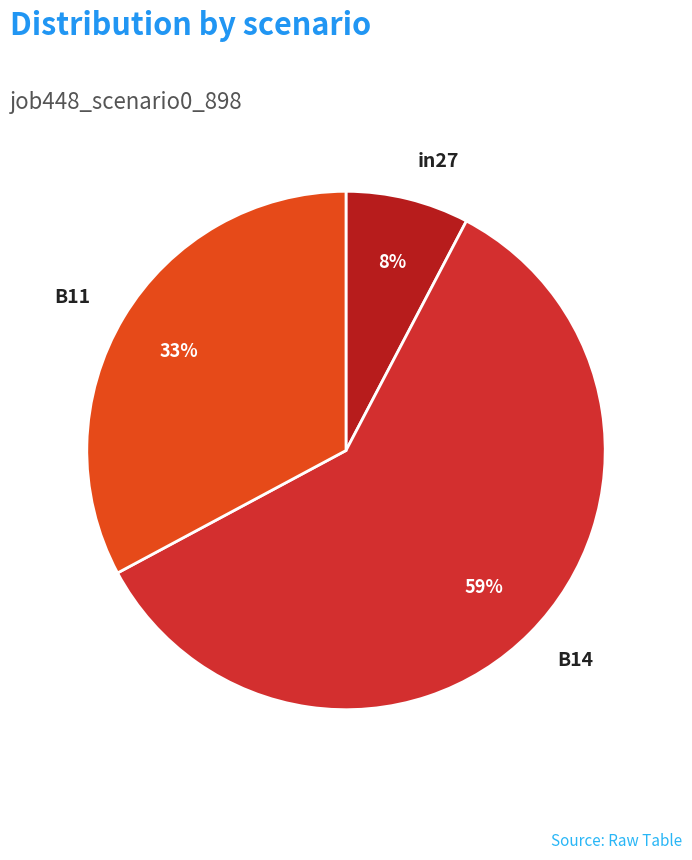

Which has a higher value, B14 or B11?

B14